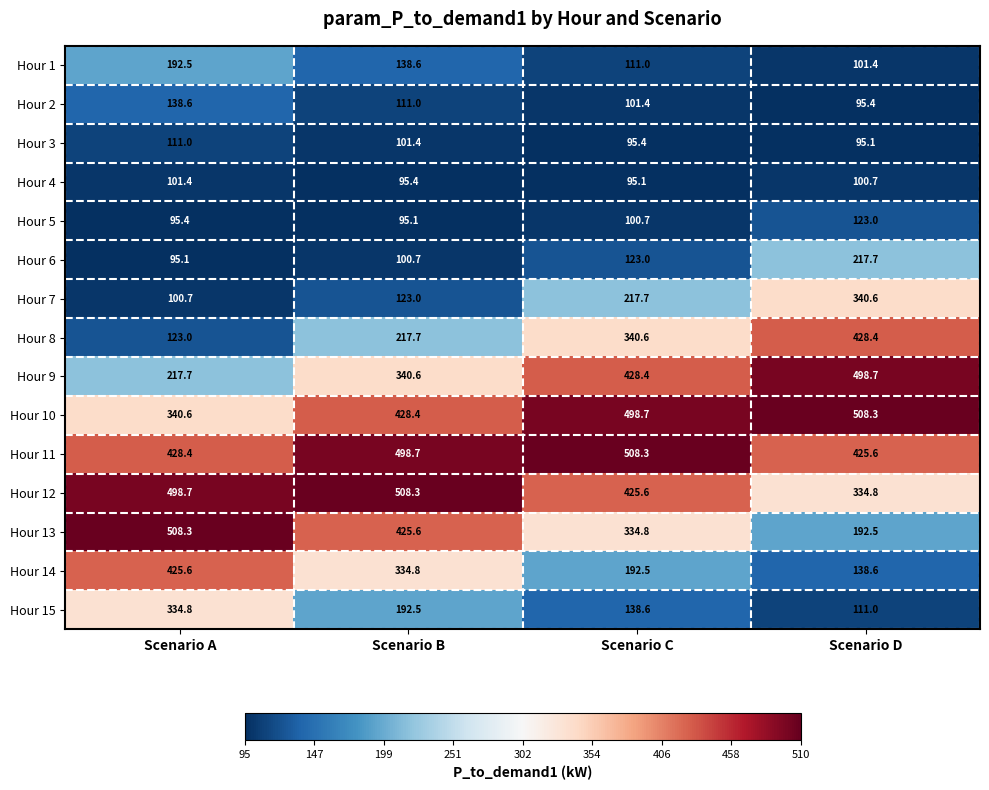

Is it true that Hour 13 equals 334.8 at Scenario C?

True